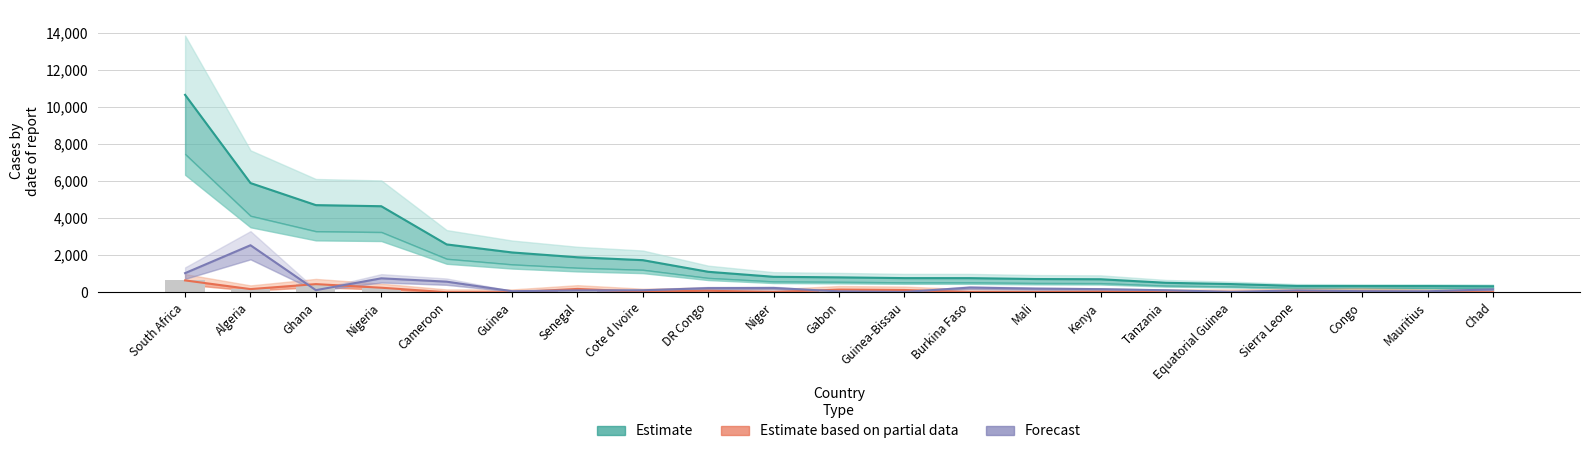

Rank the series by their maximum value, from highest to lowest.

Estimate, Forecast, Estimate based on partial data, New Cases (bars)